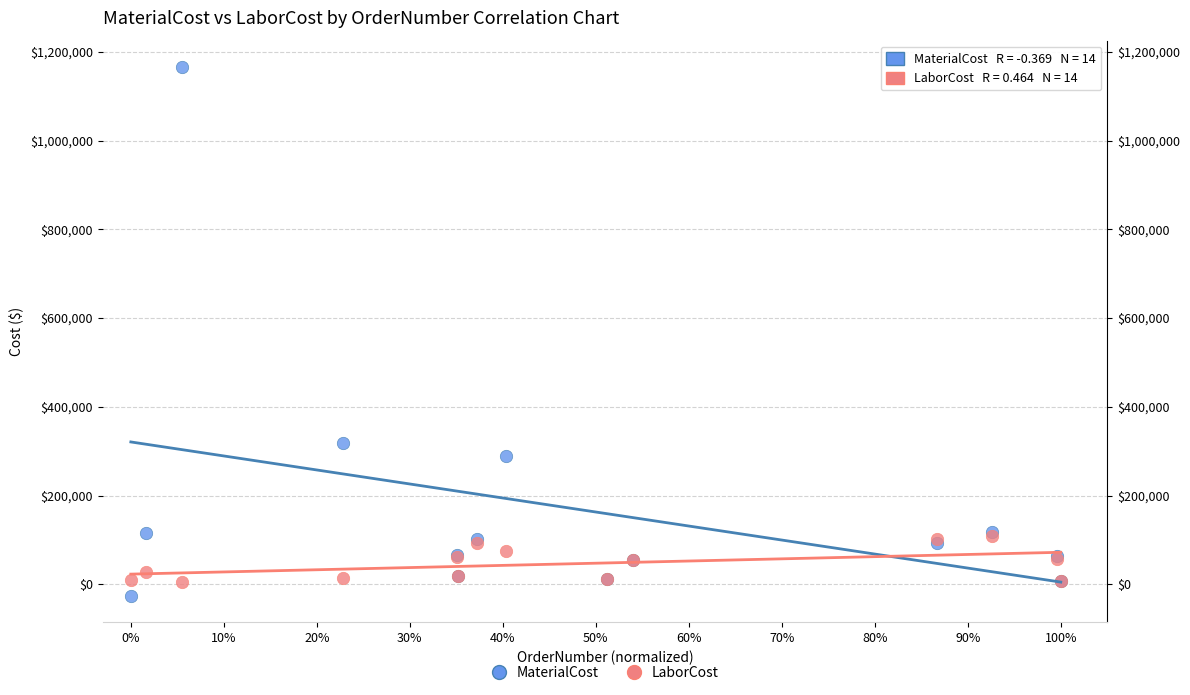

Across all series, what Y value is closest to 569935?

318240.0